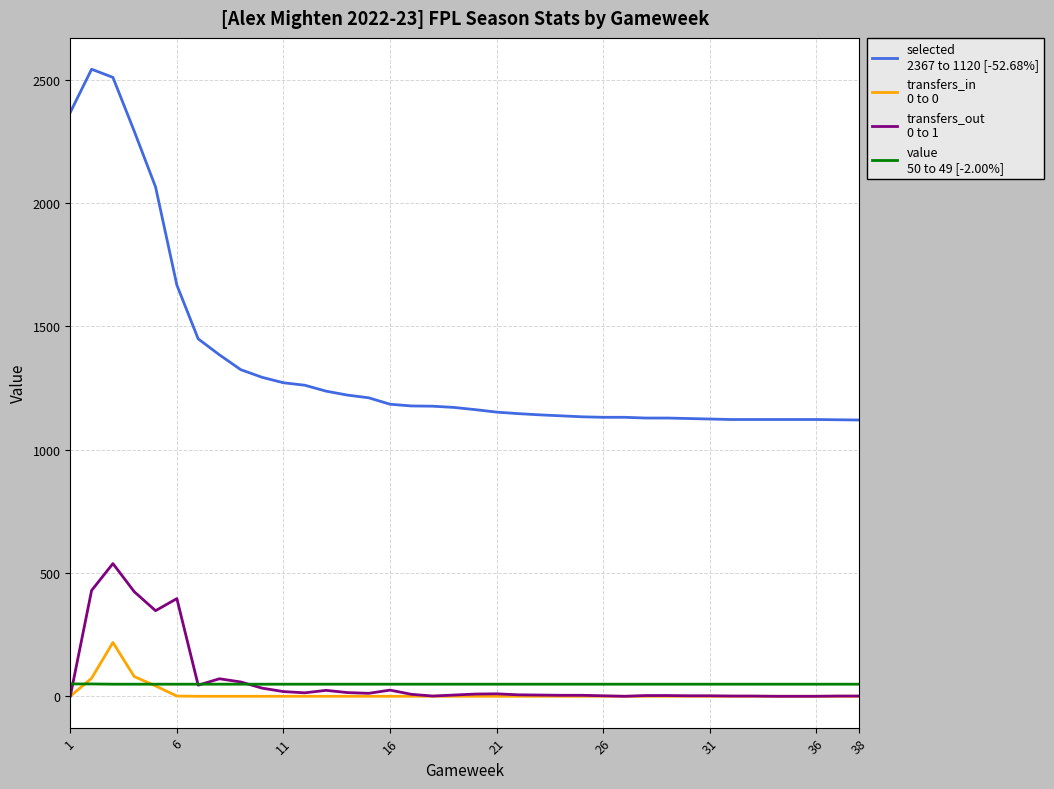

What is the greatest value displayed?

2542